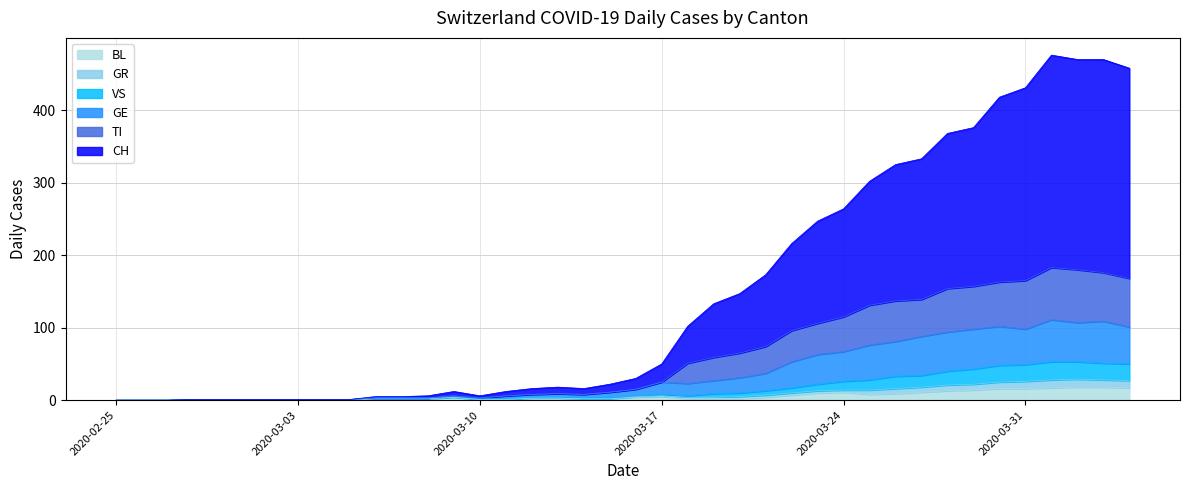

What is the maximum value for BL?

18